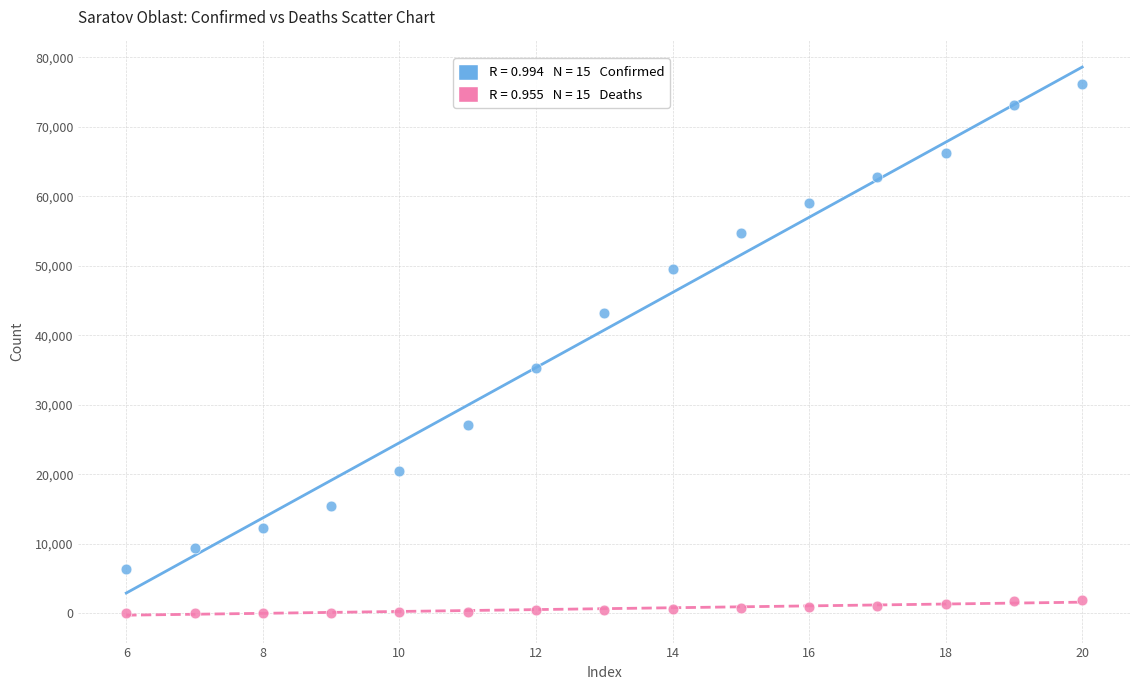

Across all data points, what is the range of X values (max minus min)?

14